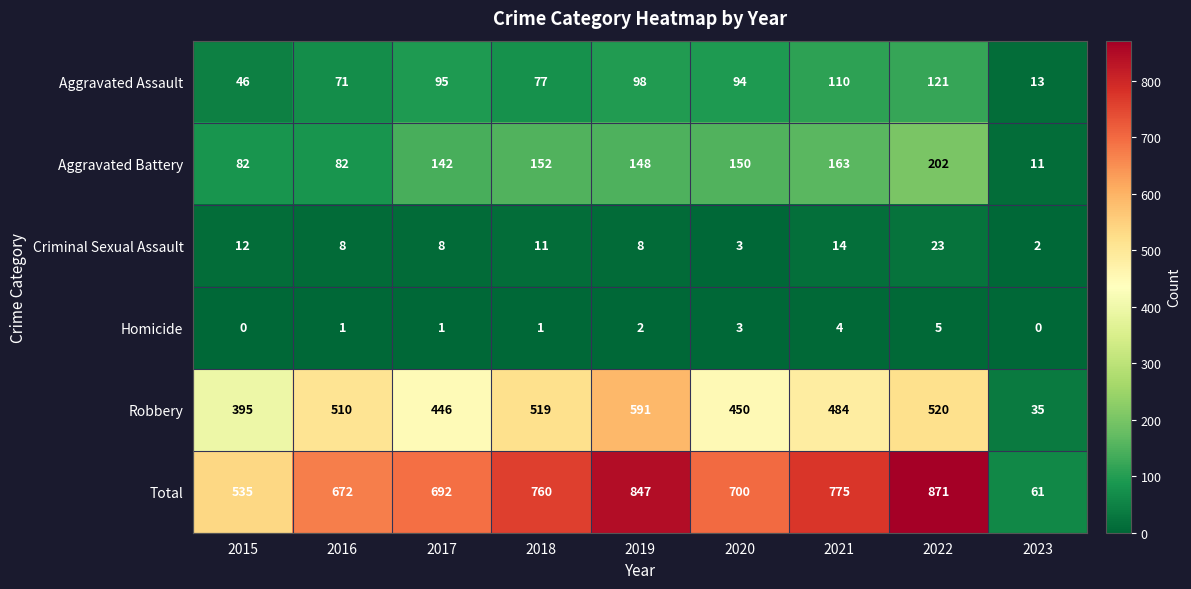

At which category is the sum across all series the highest?

2022